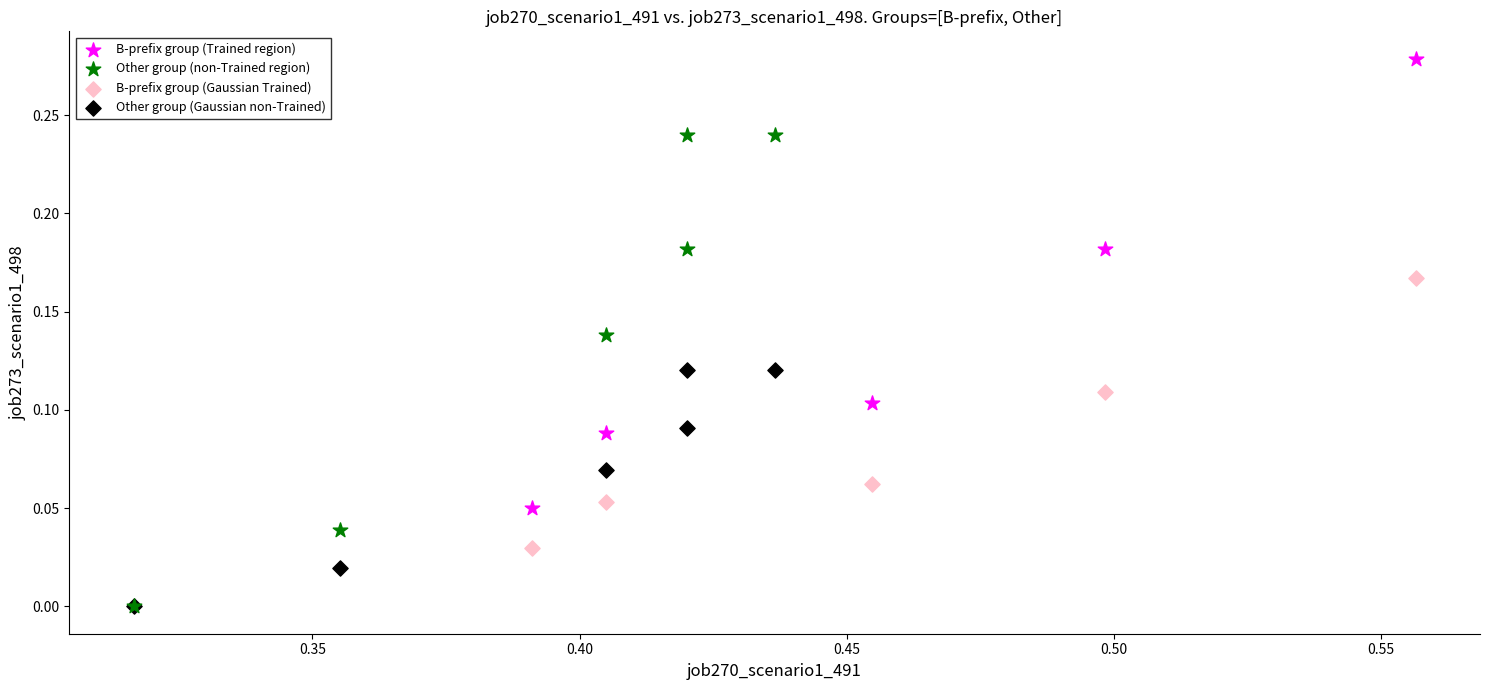

Which series has the widest spread of Y values?

Other group (non-Trained region)